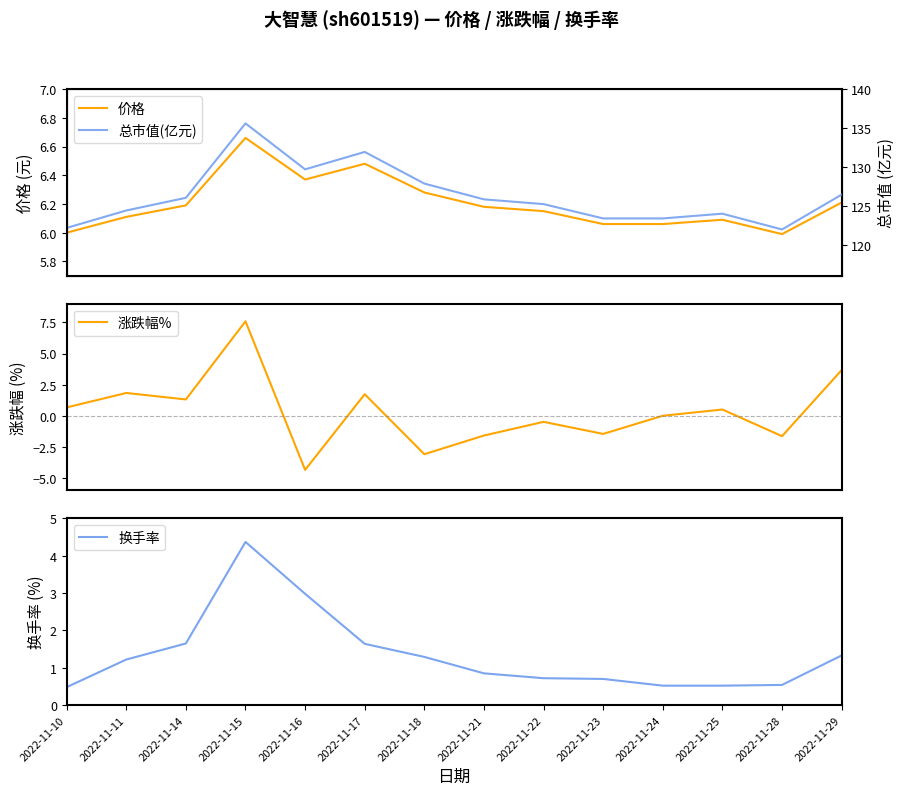

What is the highest value of the 涨跌幅% series?

7.6